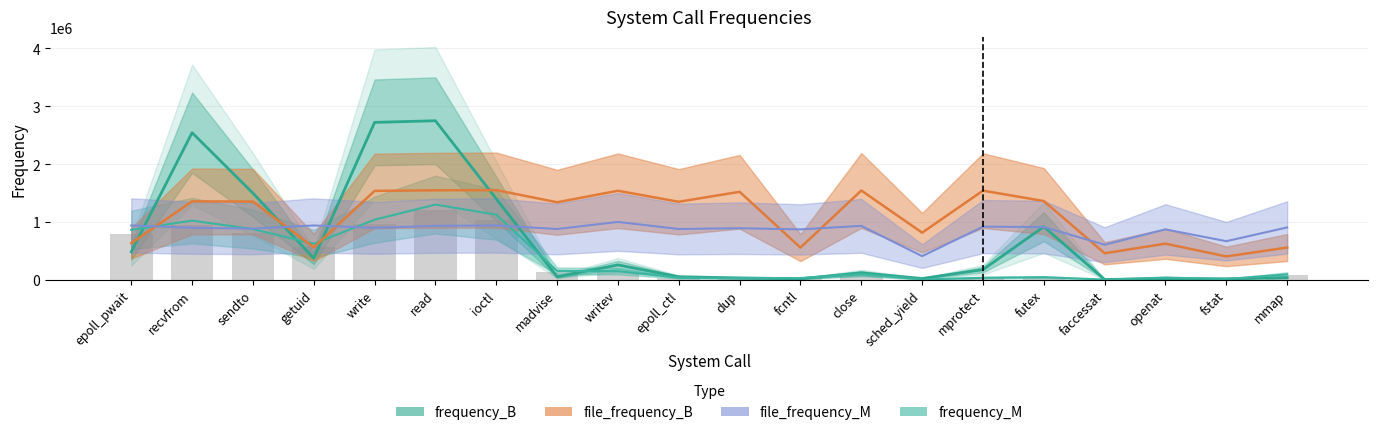

What are all the series names shown in the legend?

frequency_B, frequency_M, file_frequency_B, file_frequency_M